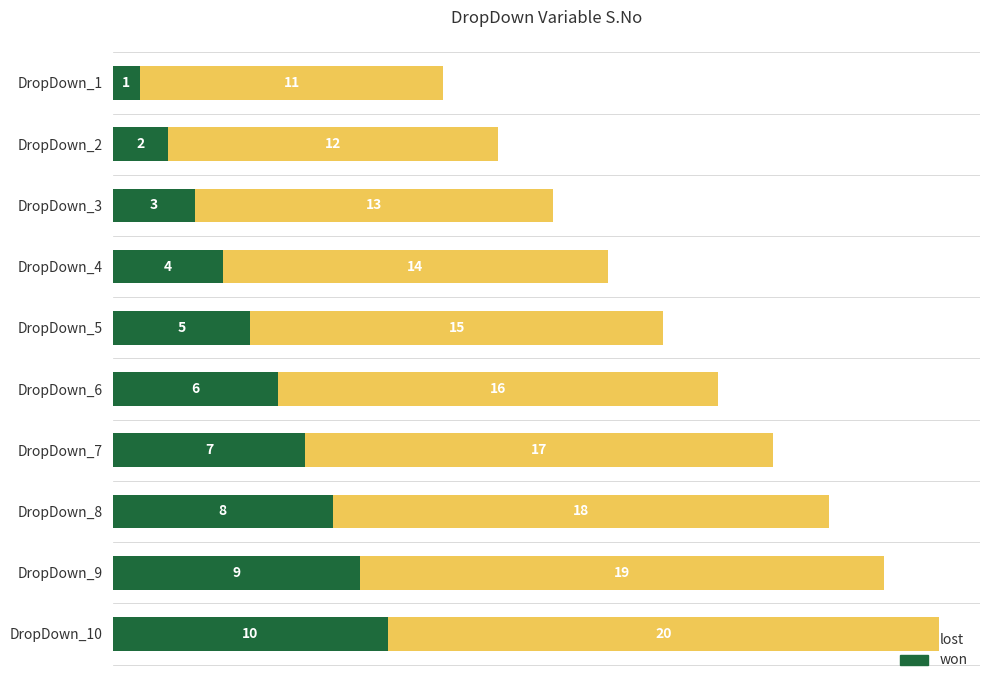

Which category has the highest value in the won series?

DropDown_10